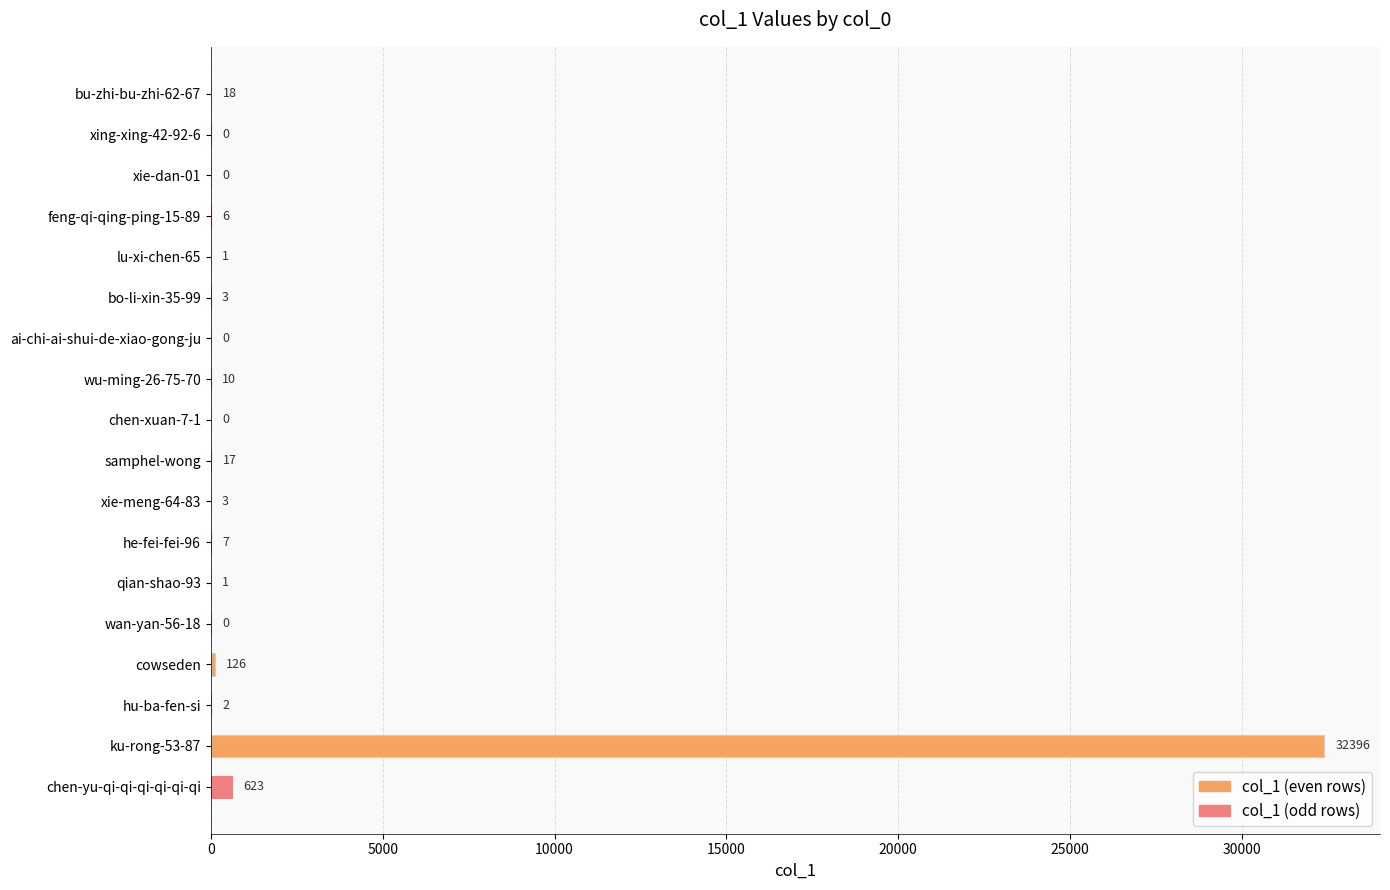

Are the bars horizontal?

Yes